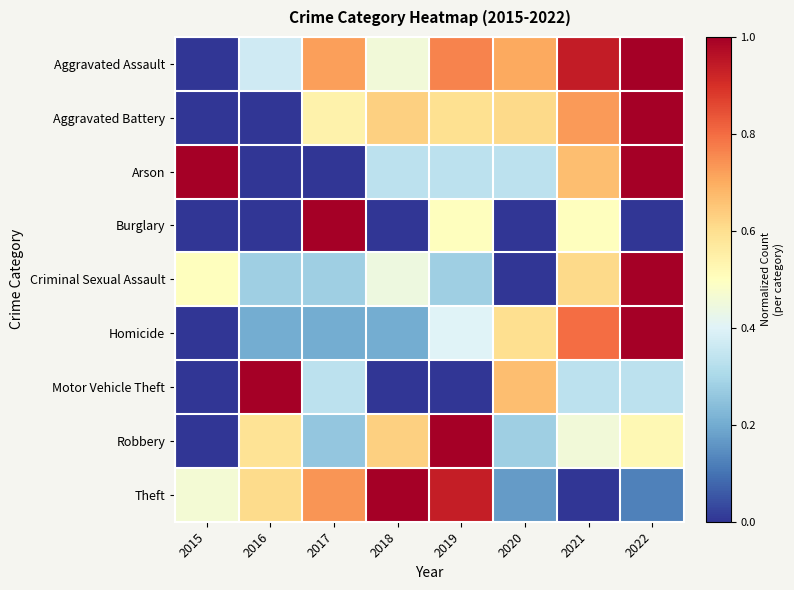

Rank the series by their maximum value, from highest to lowest.

Aggravated Assault, Aggravated Battery, Arson, Burglary, Criminal Sexual Assault, Homicide, Motor Vehicle Theft, Robbery, Theft